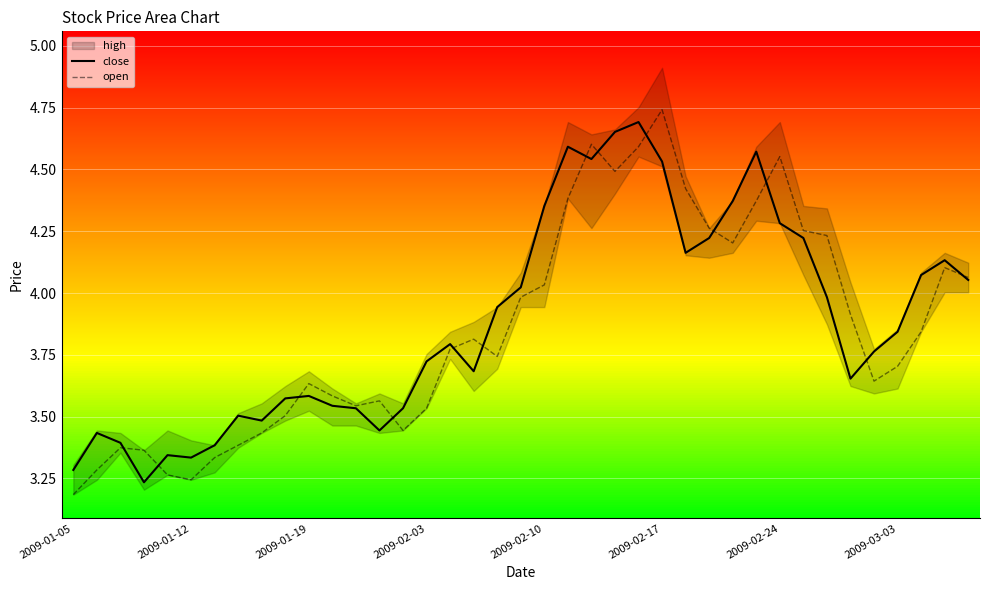

Is it true that open equals 4.3 at 27?

True